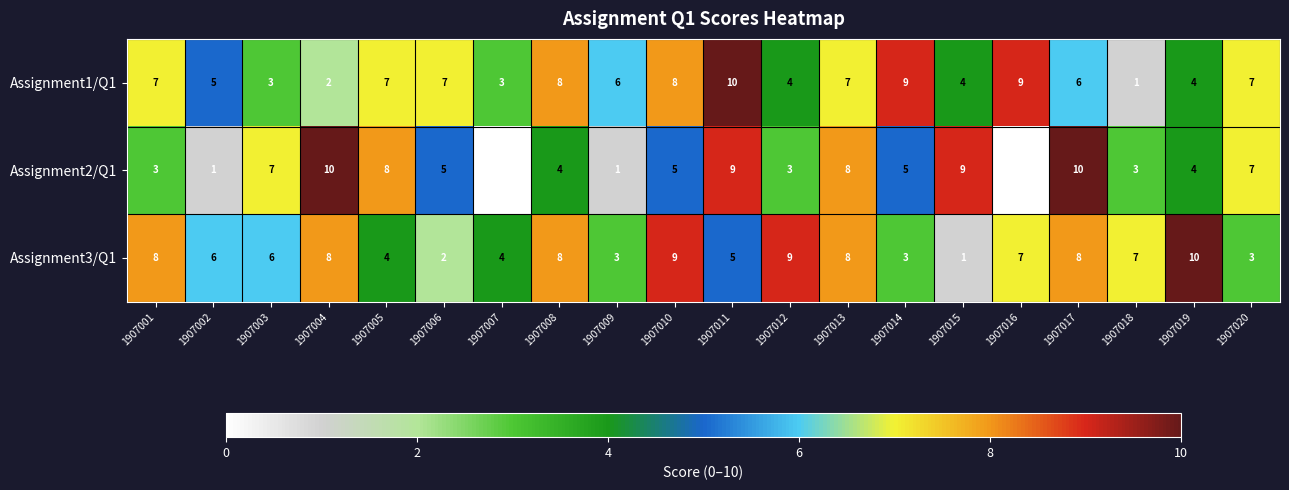

What is the total value across all series at 1907003?

16